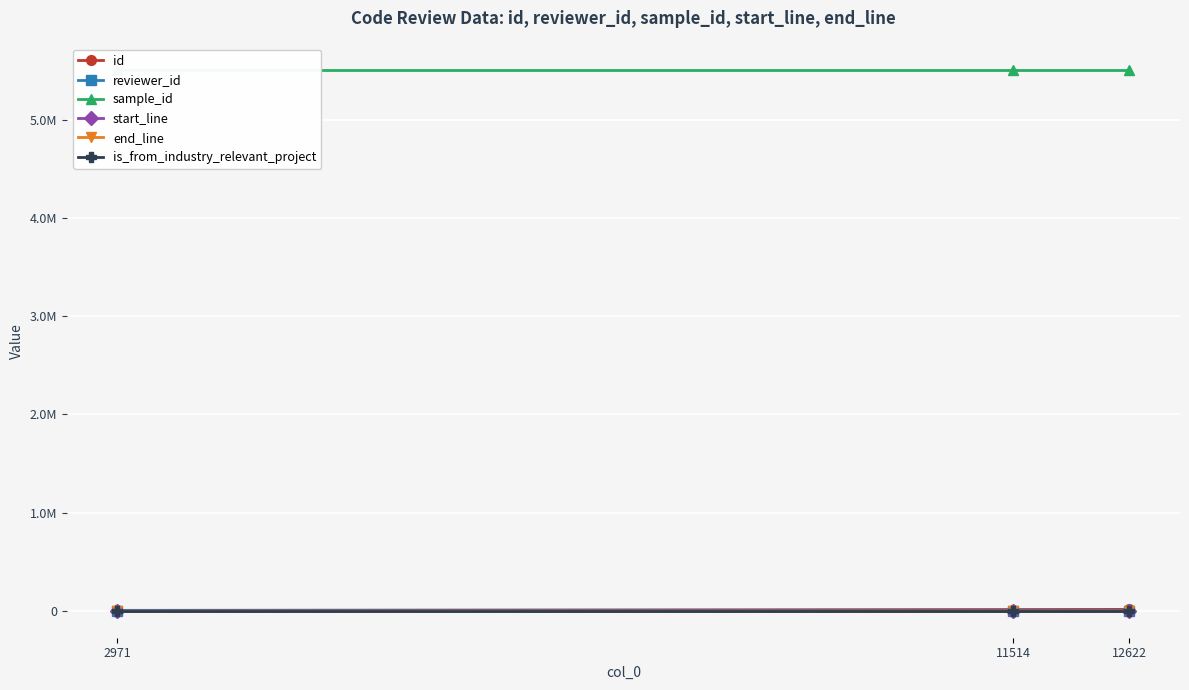

Count the number of categories in the chart.

3